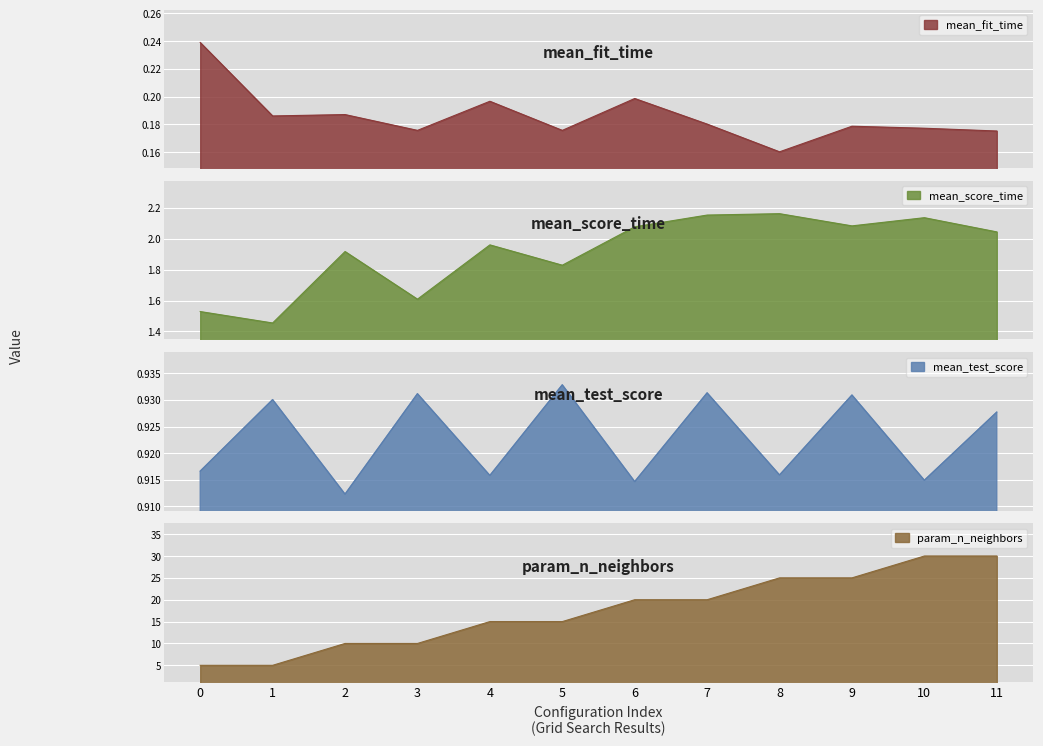

Reading left to right, extract all data points from this chart.

mean_fit_time: 0=0.2	1=0.2	2=0.2	3=0.2	4=0.2	5=0.2	6=0.2	7=0.2	8=0.2	9=0.2	10=0.2	11=0.2
mean_score_time: 0=1.5	1=1.5	2=1.9	3=1.6	4=2.0	5=1.8	6=2.1	7=2.2	8=2.2	9=2.1	10=2.1	11=2.0
mean_test_score: 0=0.9	1=0.9	2=0.9	3=0.9	4=0.9	5=0.9	6=0.9	7=0.9	8=0.9	9=0.9	10=0.9	11=0.9
param_n_neighbors: 0=5.0	1=5.0	2=10.0	3=10.0	4=15.0	5=15.0	6=20.0	7=20.0	8=25.0	9=25.0	10=30.0	11=30.0